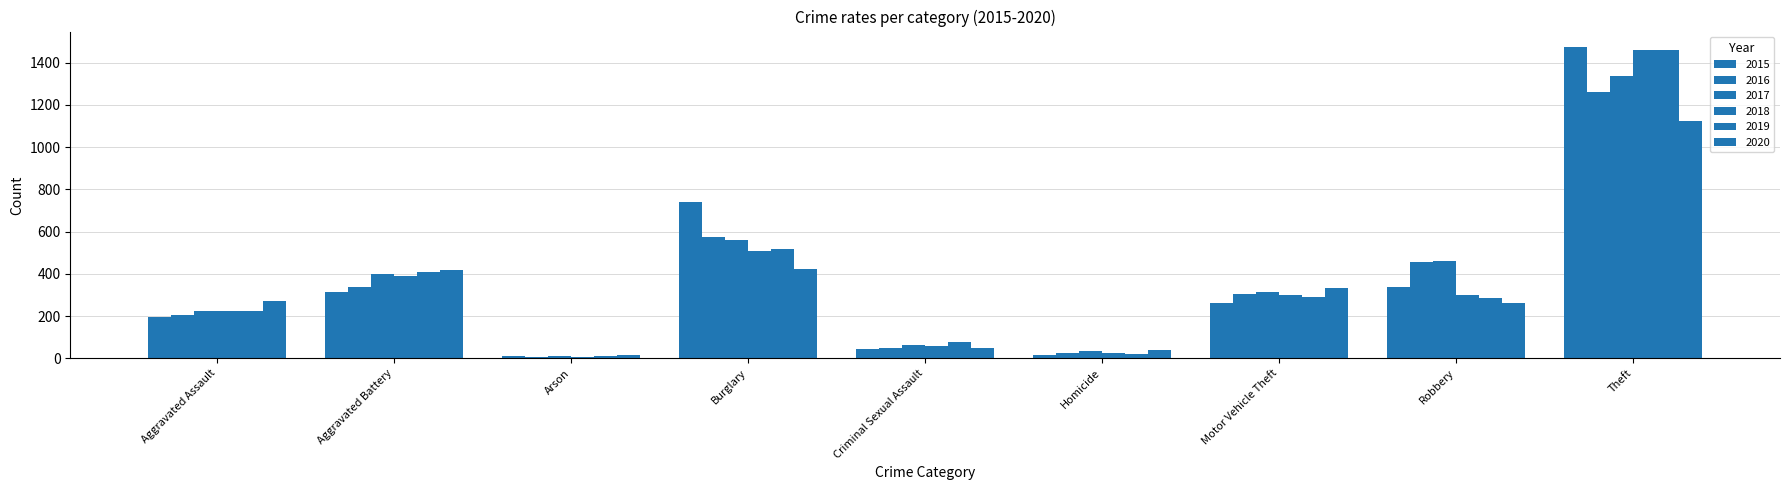

How many groups of bars are there?

9